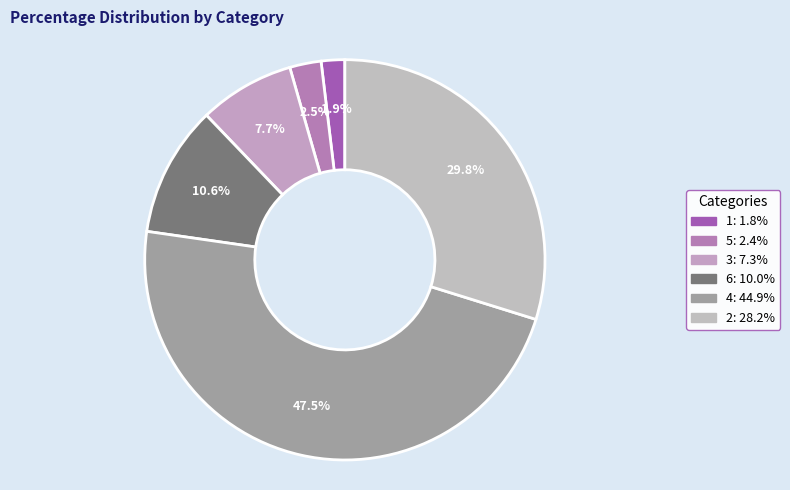

Does 5 account for over 50% of the chart?

No